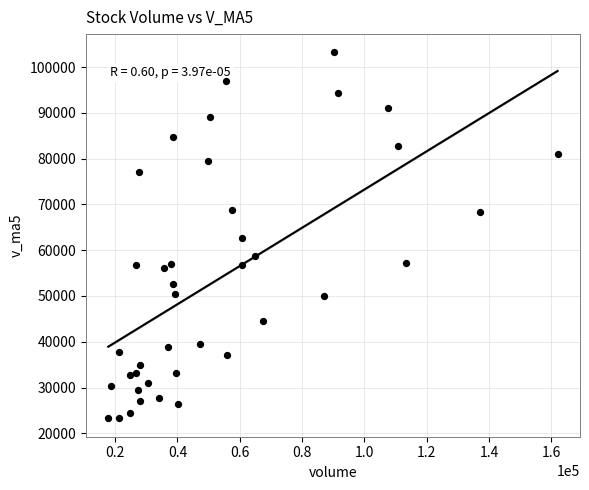

What is the range of Y values (max minus min)?

79995.1